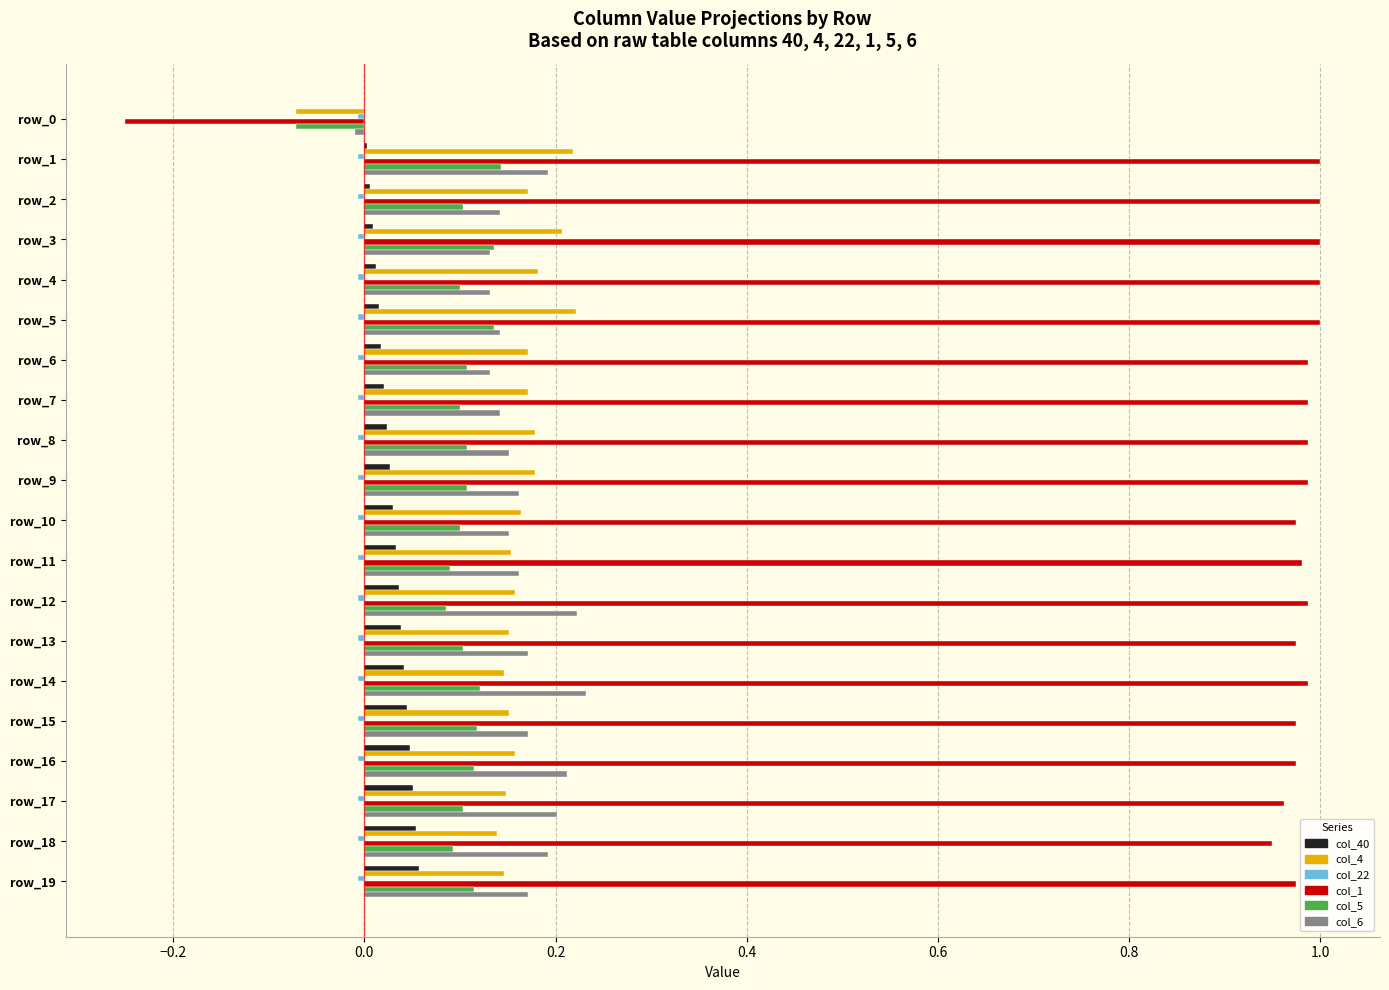

Which series has the largest total across all categories?

col_1